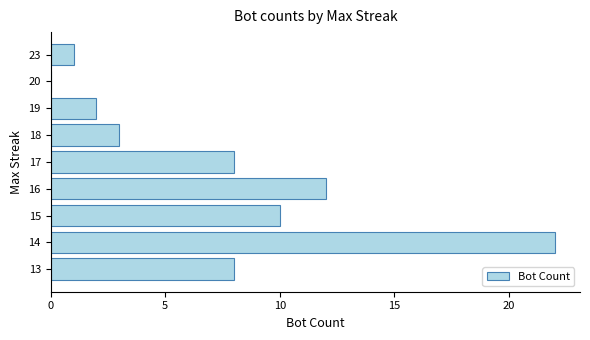

What is the sum of the values at 17 and 16?

20